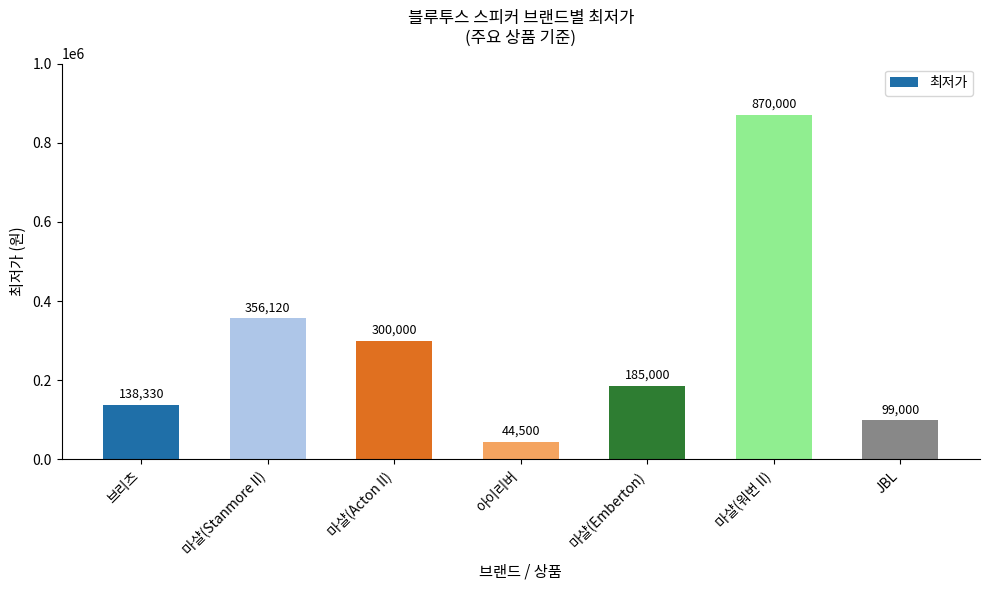

What is the greatest value displayed?

870000